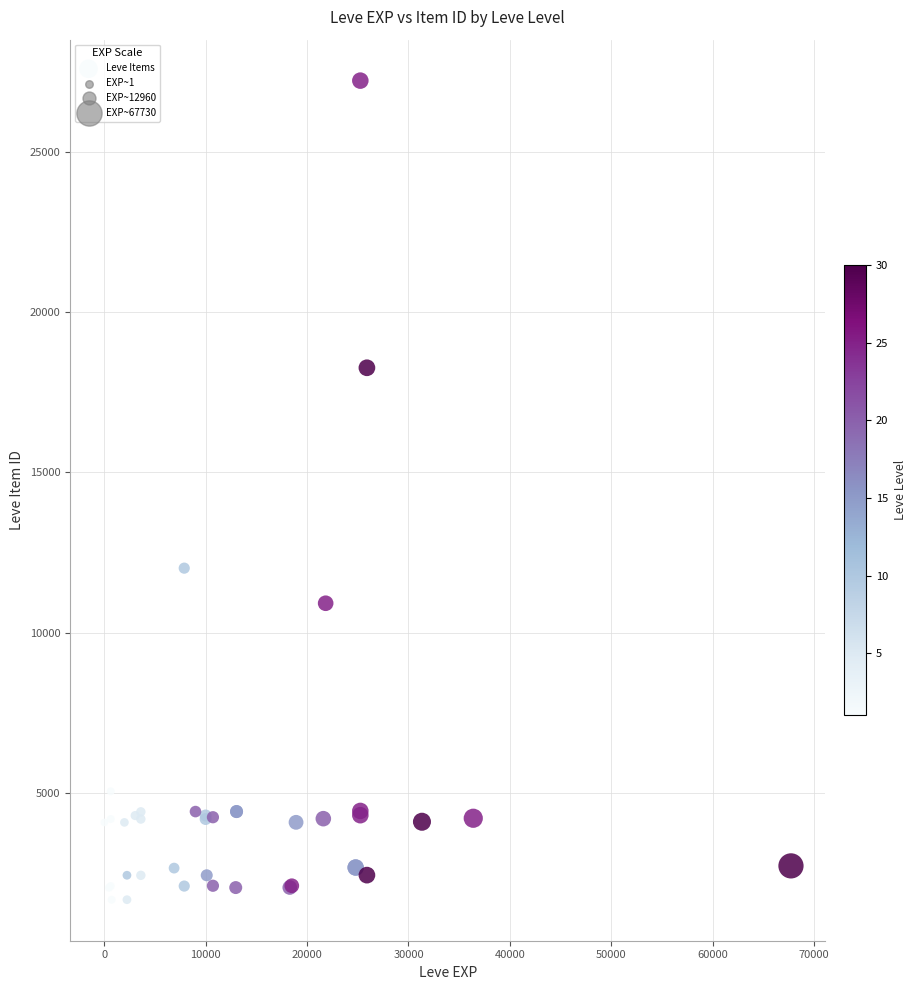

What Y value in the scatter plot is closest to 14448?

12018